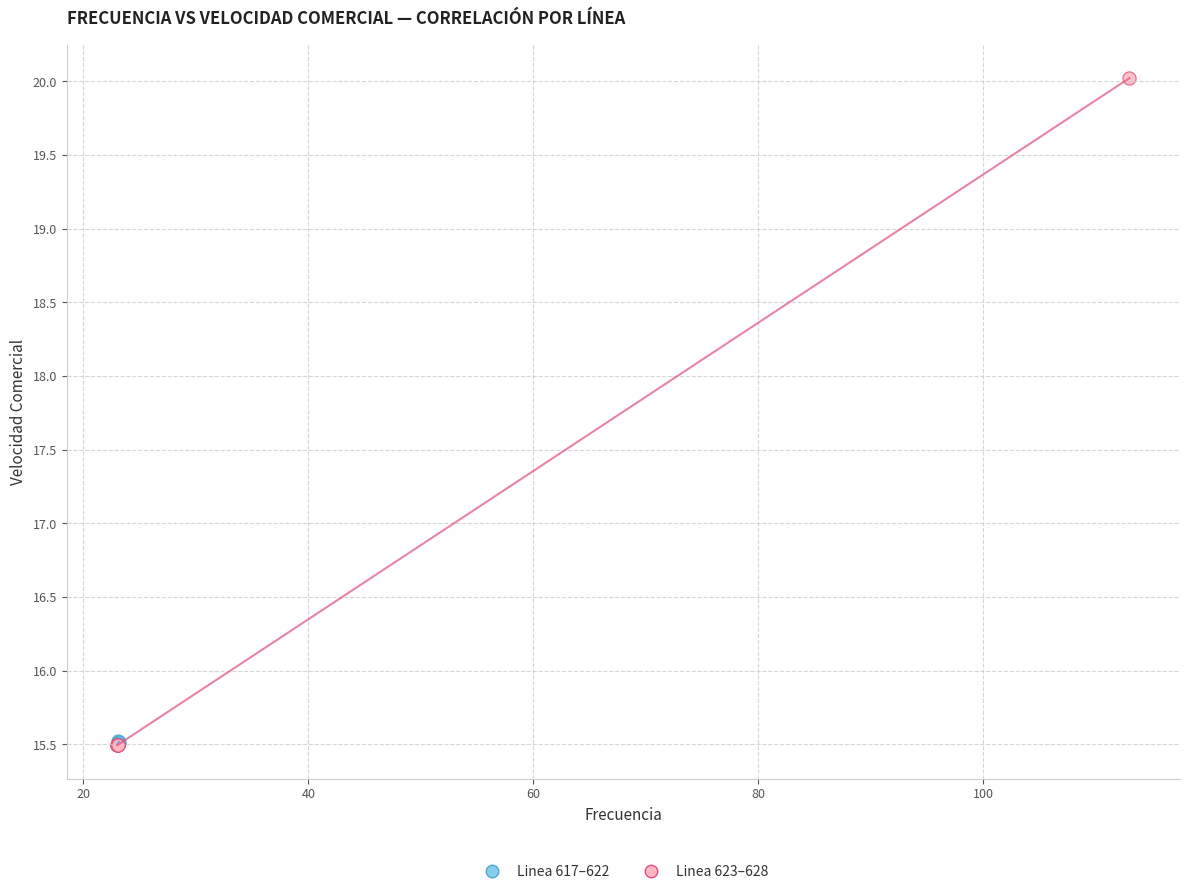

Which series contains the highest Y value?

Linea 623–628